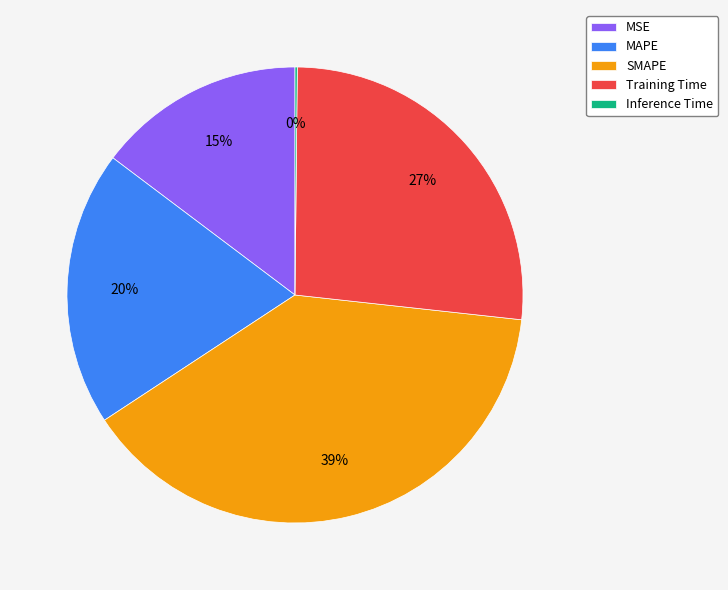

Which category has the biggest portion of the pie?

SMAPE